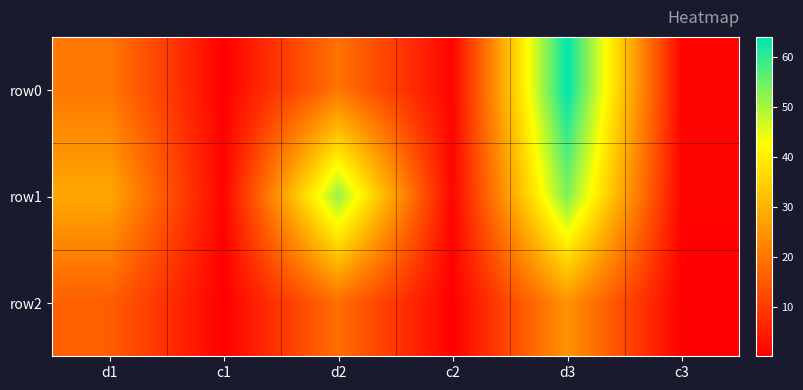

Between d1 and d2, which series saw the biggest shift?

row1